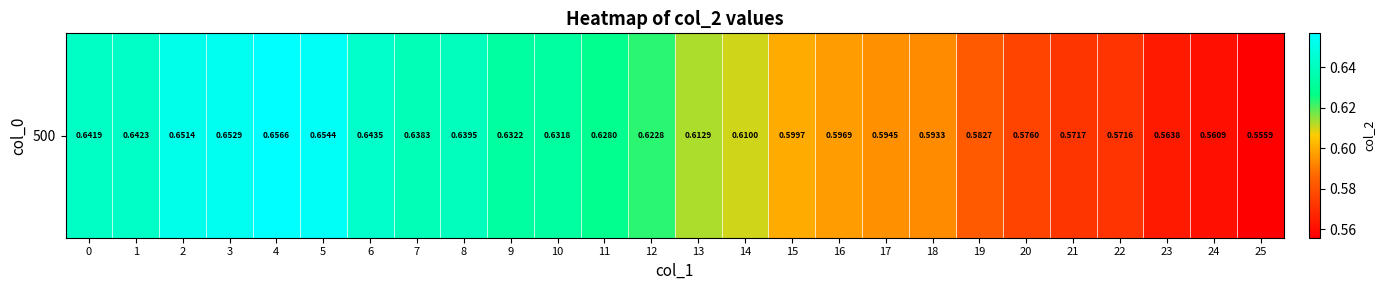

What is the minimum value shown in the chart?

0.6